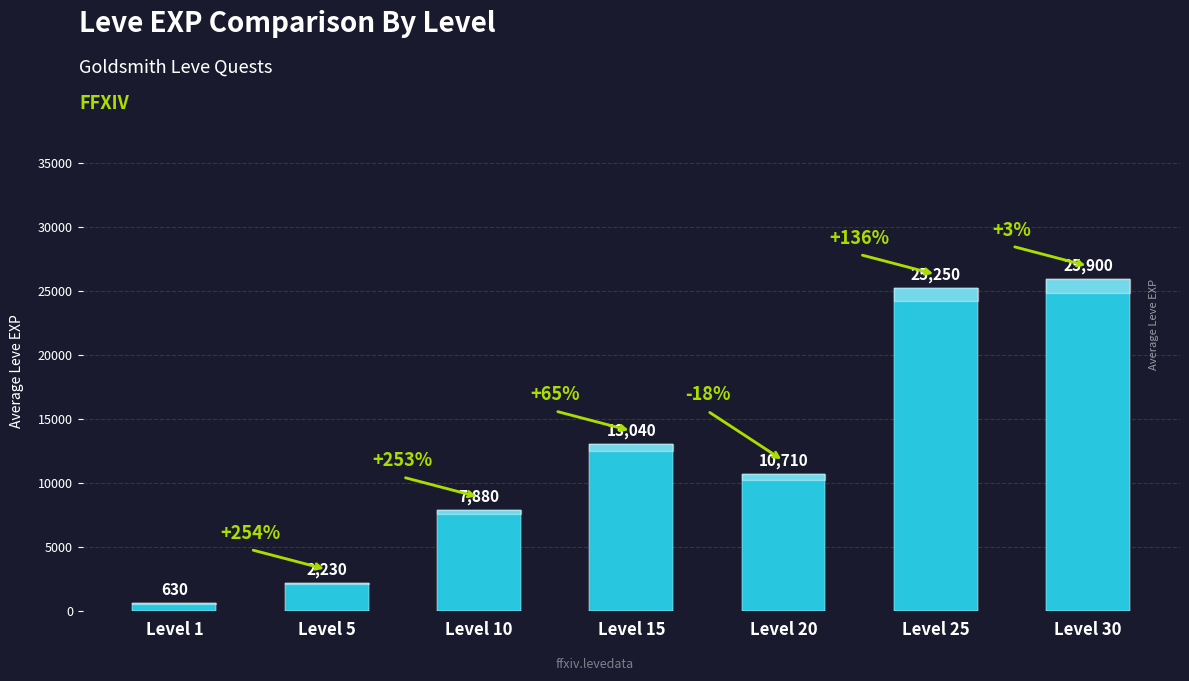

What is the sum of all values?

85640